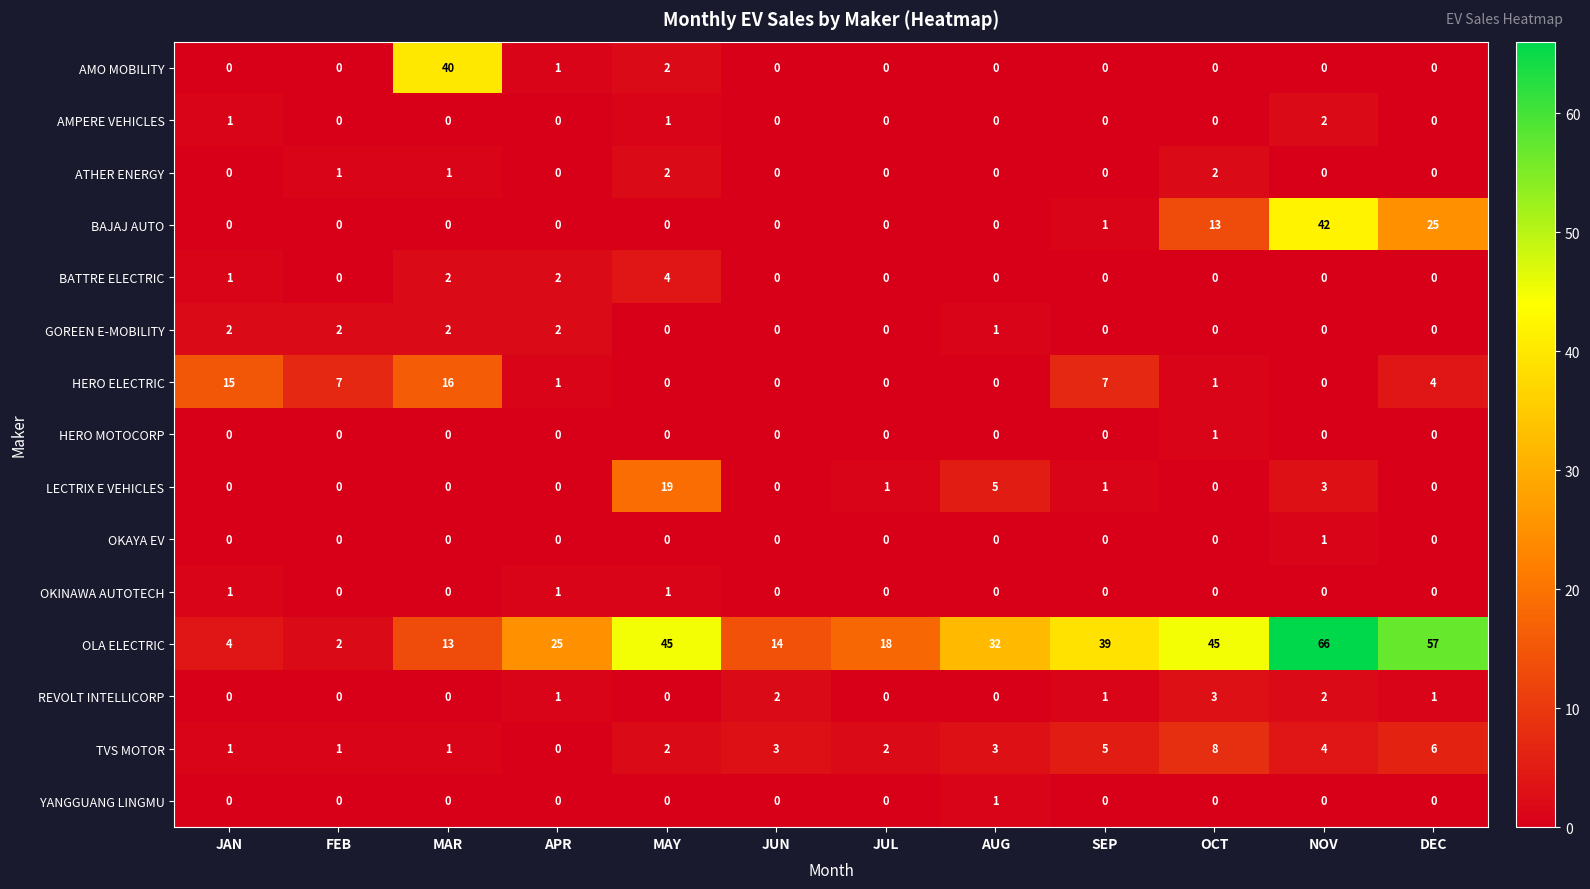

Which series has the widest spread of values?

OLA ELECTRIC